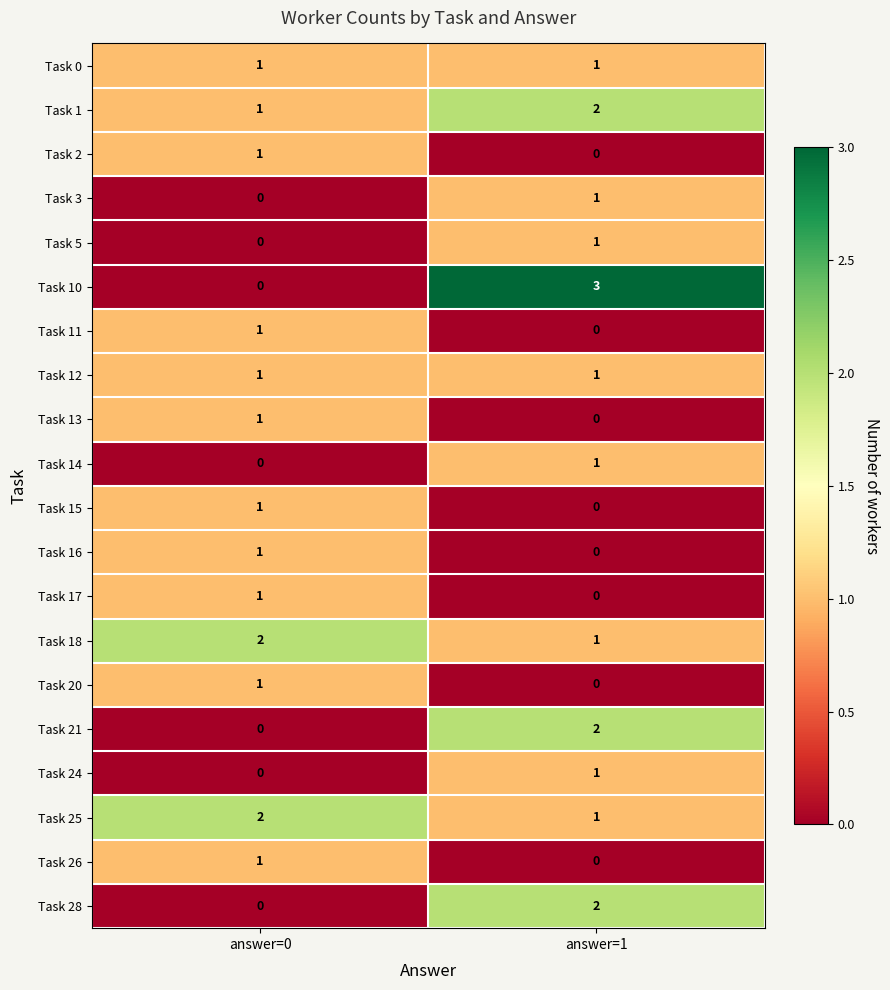

Which series changed the most between answer=0 and answer=1?

Task 10